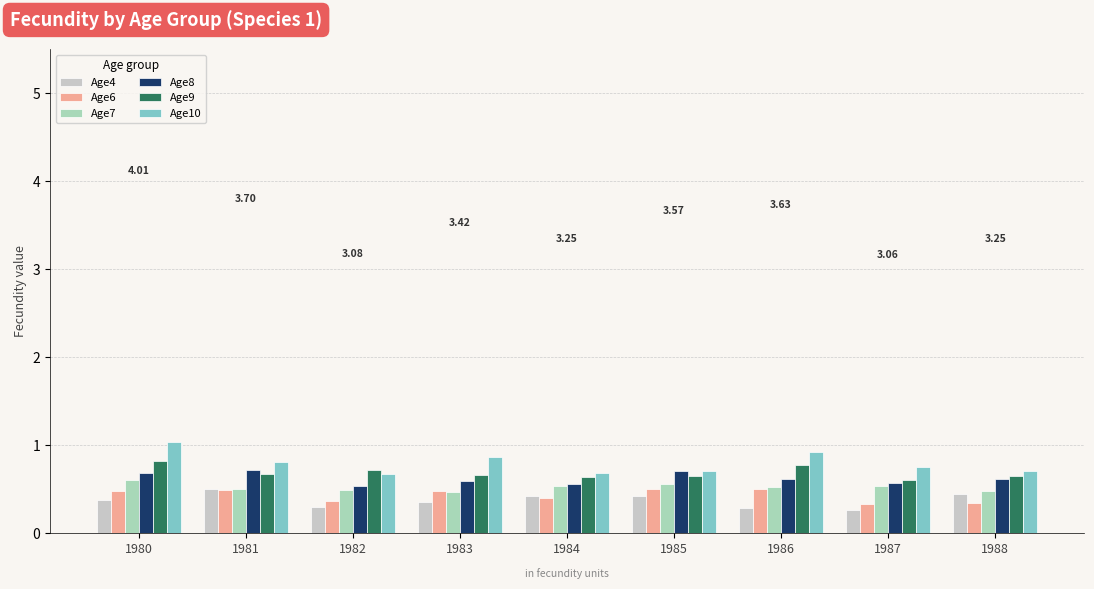

What are all the series names shown in the legend?

Age4, Age6, Age7, Age8, Age9, Age10